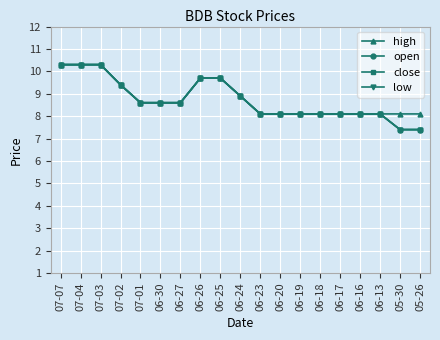

Is this an area chart (filled region under the line)?

No